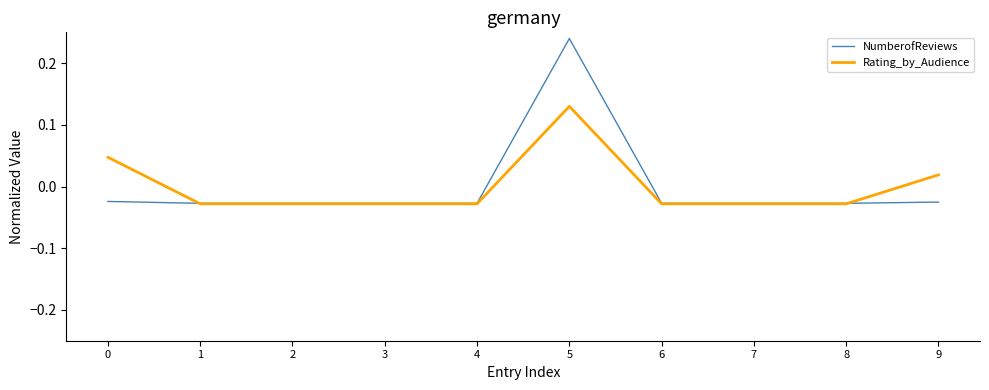

Which series has the largest range (max minus min)?

NumberofReviews